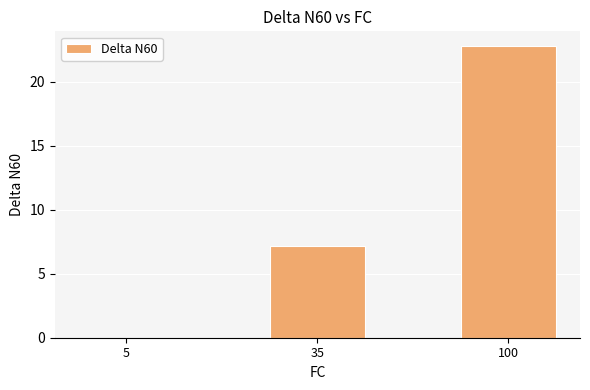

The chart shows a value of 22.8 at 100. True or false?

True